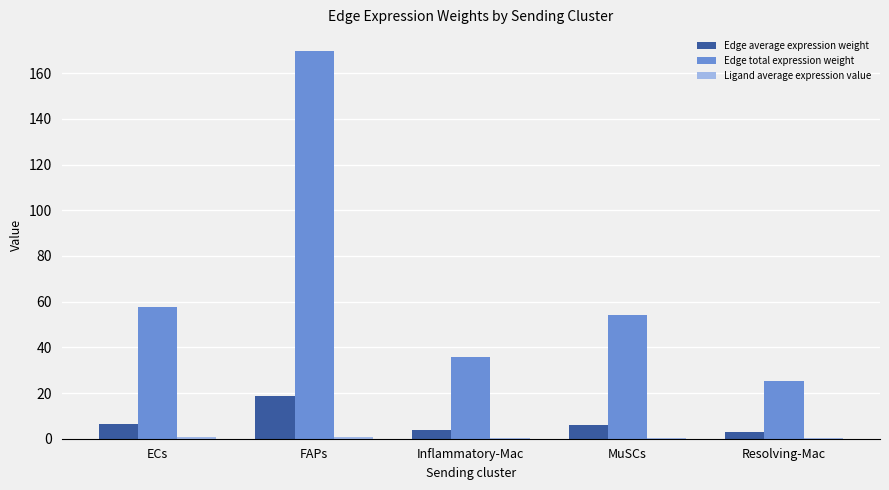

Which category has the highest value across all series?

FAPs